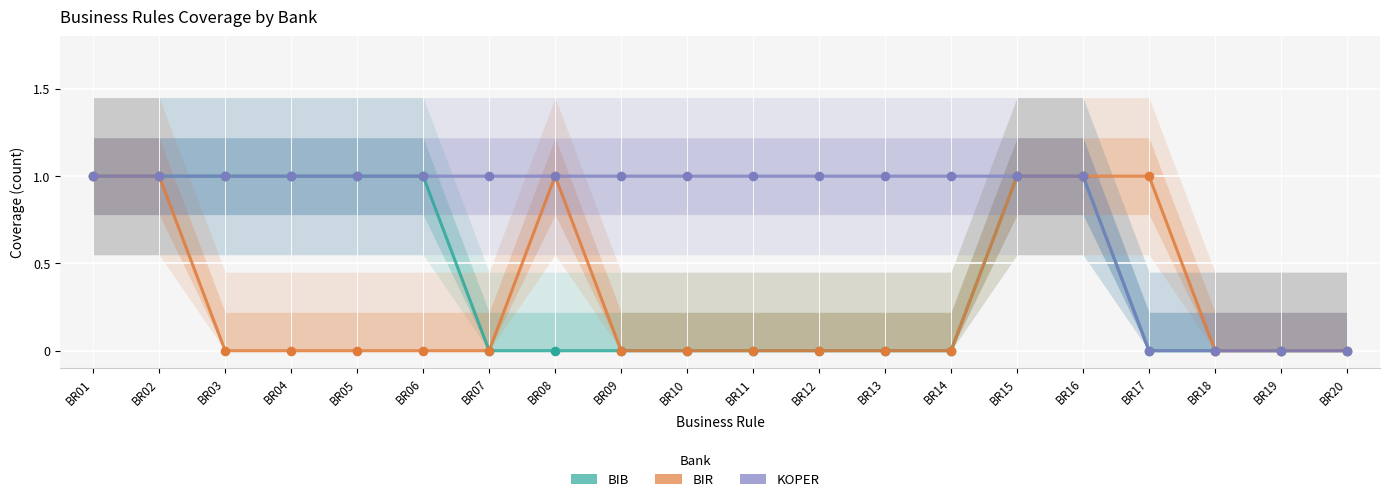

What is the total value across all series at BR01?

3